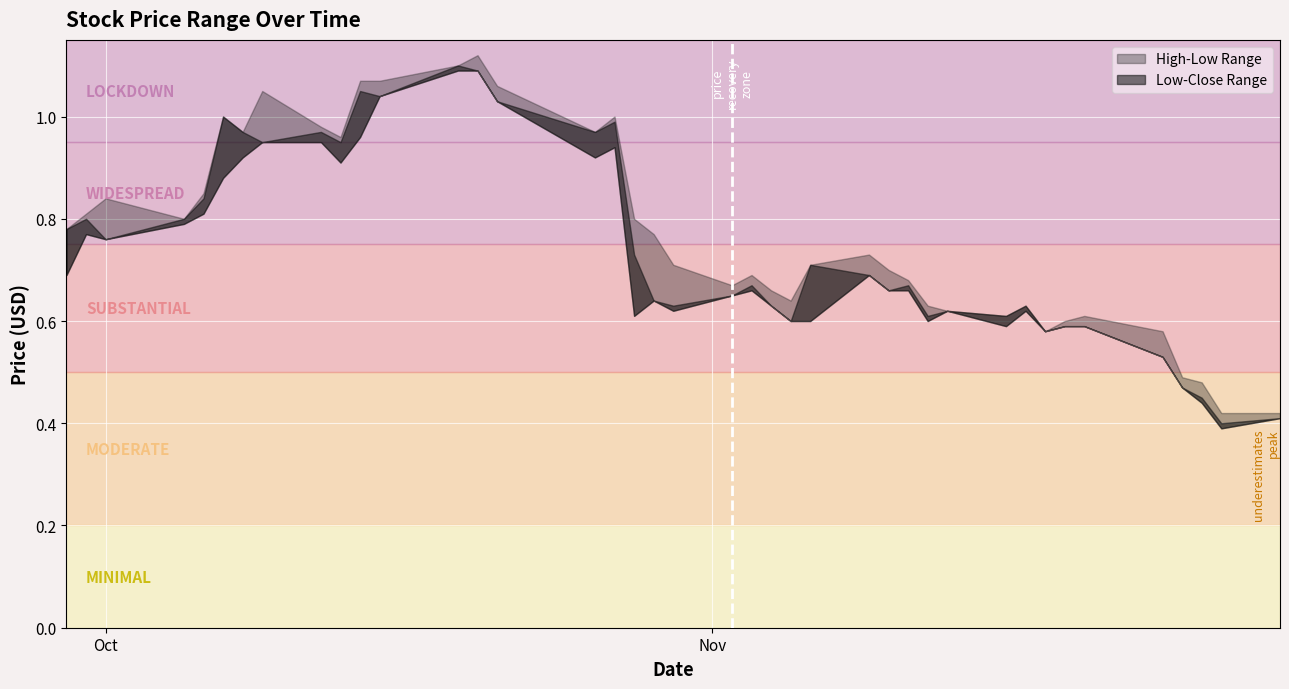

What is the minimum value for Low?

0.4